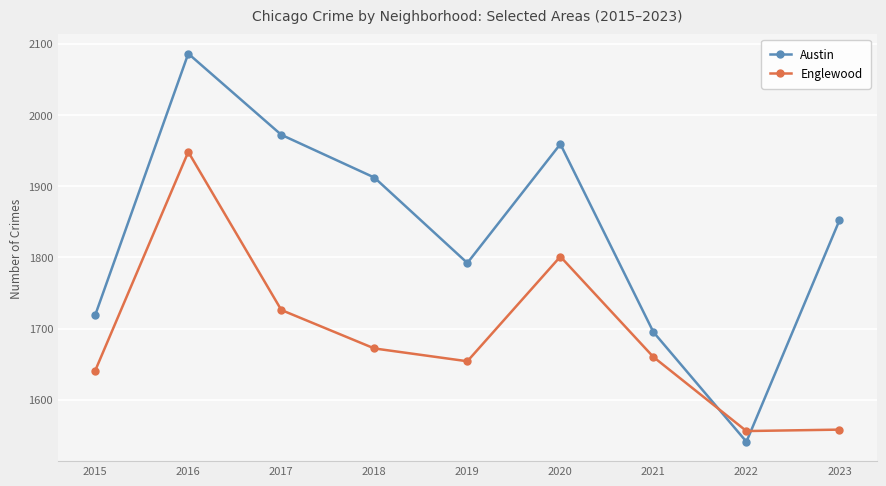

Is it true that Englewood equals 3121 at 2020?

False